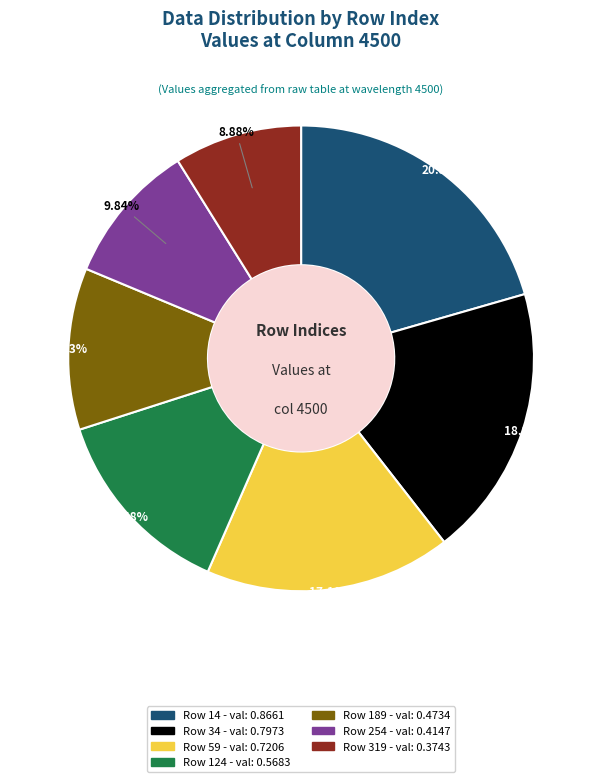

Does any single category account for the majority?

No